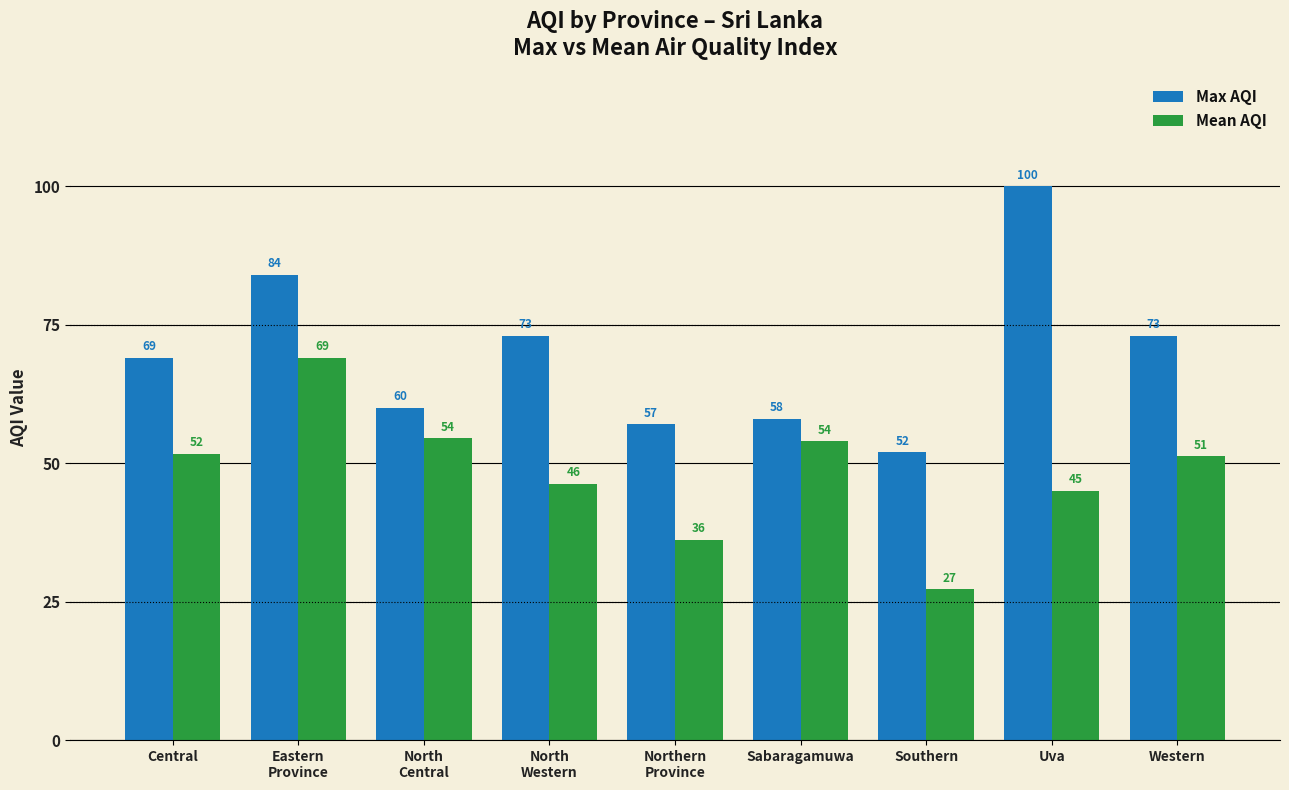

What are all the series names shown in the legend?

Max AQI, Mean AQI